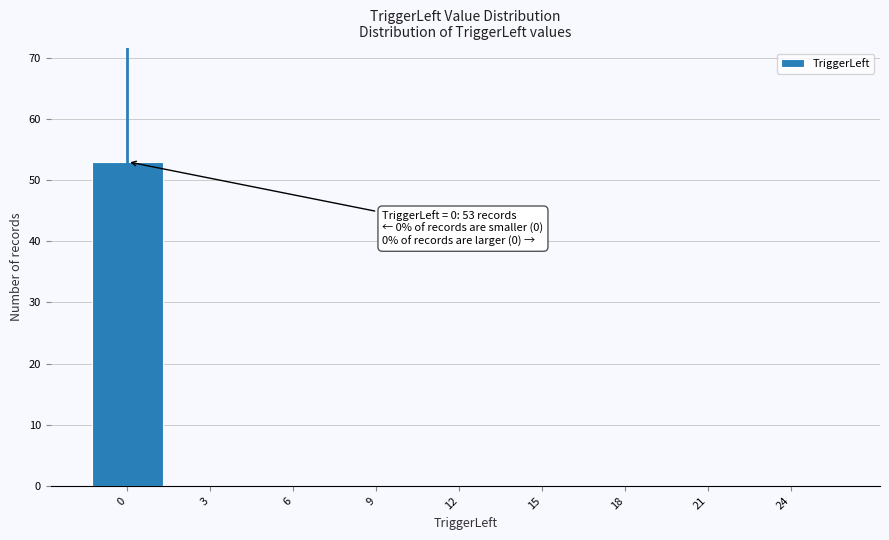

Reading left to right, extract all data points from this chart.

0=53	3=0	6=0	9=0	12=0	15=0	18=0	21=0	24=0